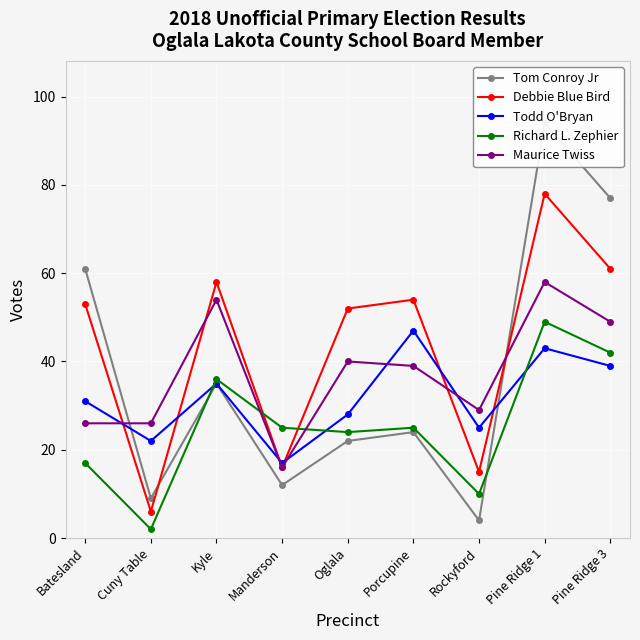

Which series has the largest total across all categories?

Debbie Blue Bird